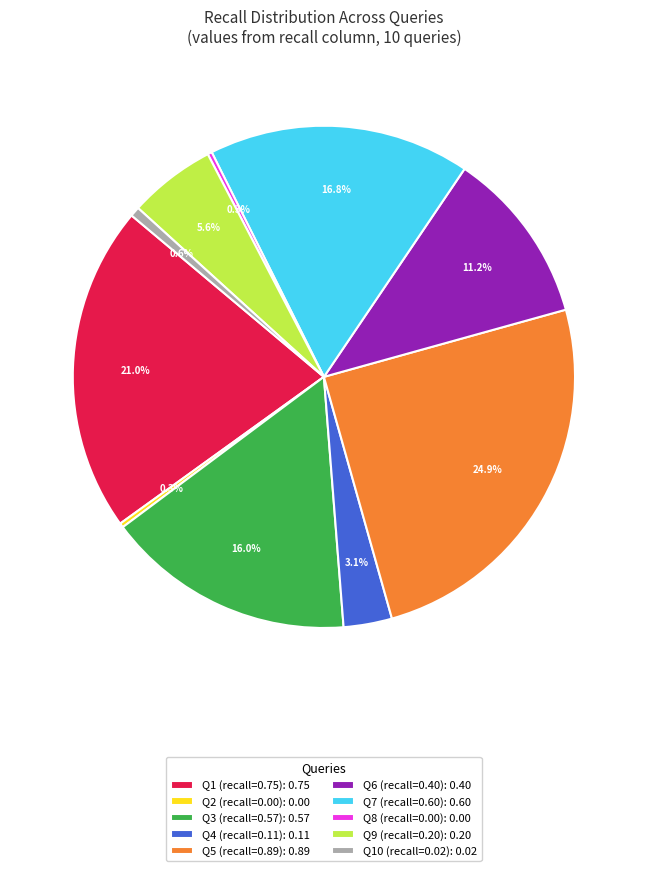

Combined, do Q8 (recall=0.00): 0.00 and Q3 (recall=0.57): 0.57 account for over 50%?

No